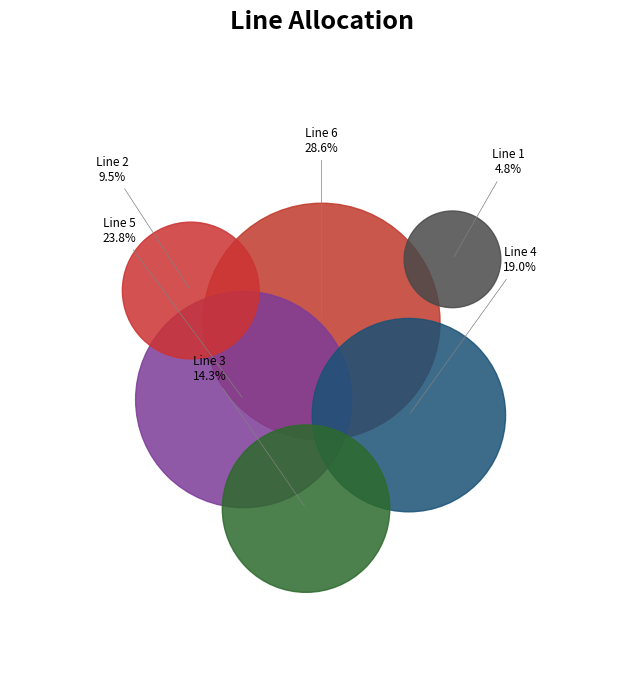

Rank the categories by value from highest to lowest.

Line 6, Line 5, Line 4, Line 3, Line 2, Line 1